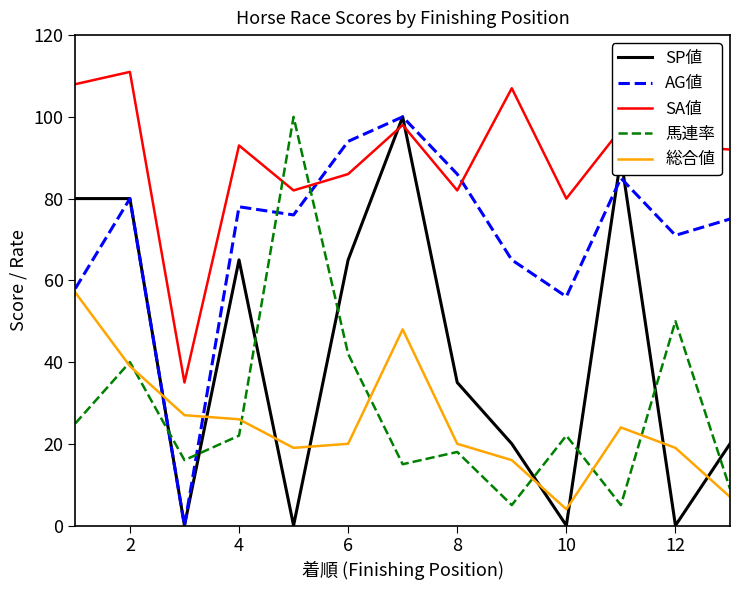

Which series has the largest total across all categories?

SA値